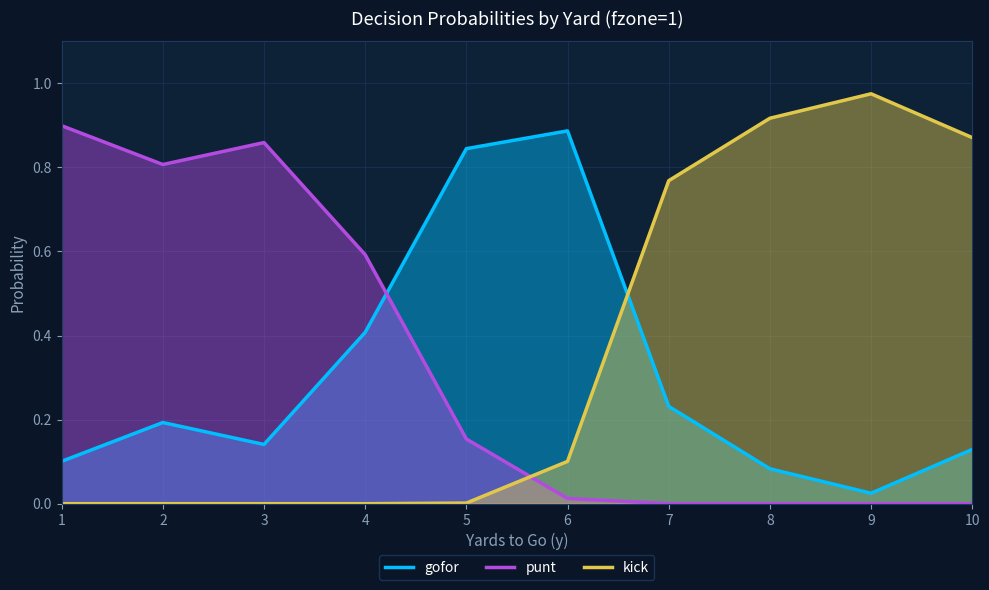

List the labels in order of punt value, smallest first.

9, 10, 8, 7, 6, 5, 4, 2, 3, 1